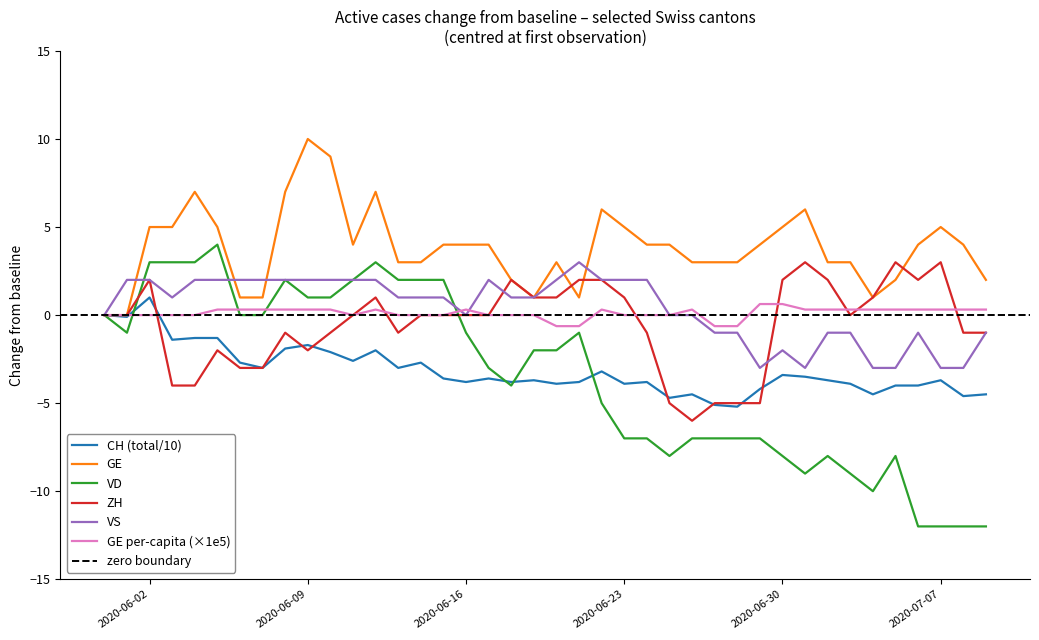

At how many categories does at least one series exceed -2?

40